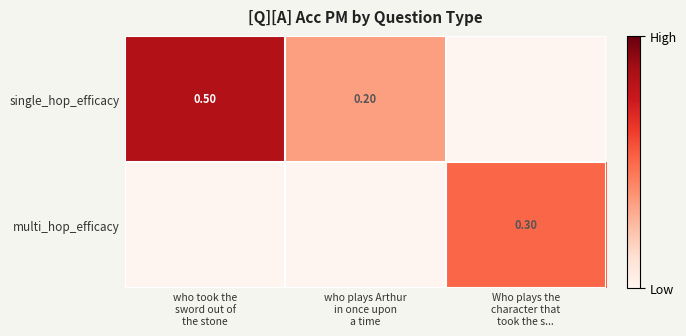

The value of single_hop_efficacy at who took the sword out of the stone is 0.5. True or false?

True